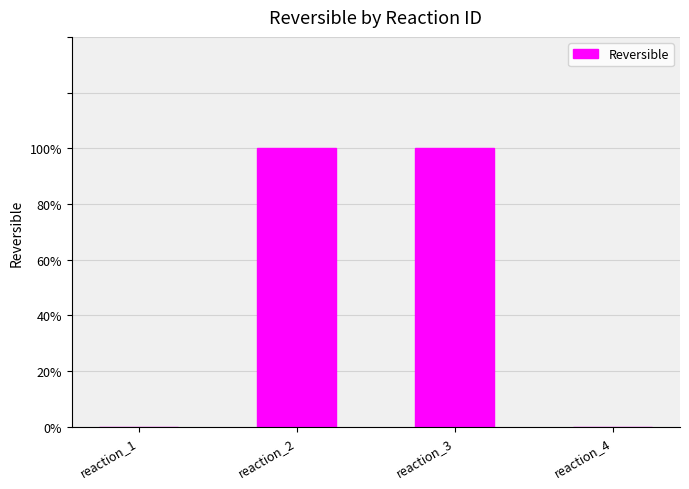

Where is the data nearest to the value 0?

reaction_1